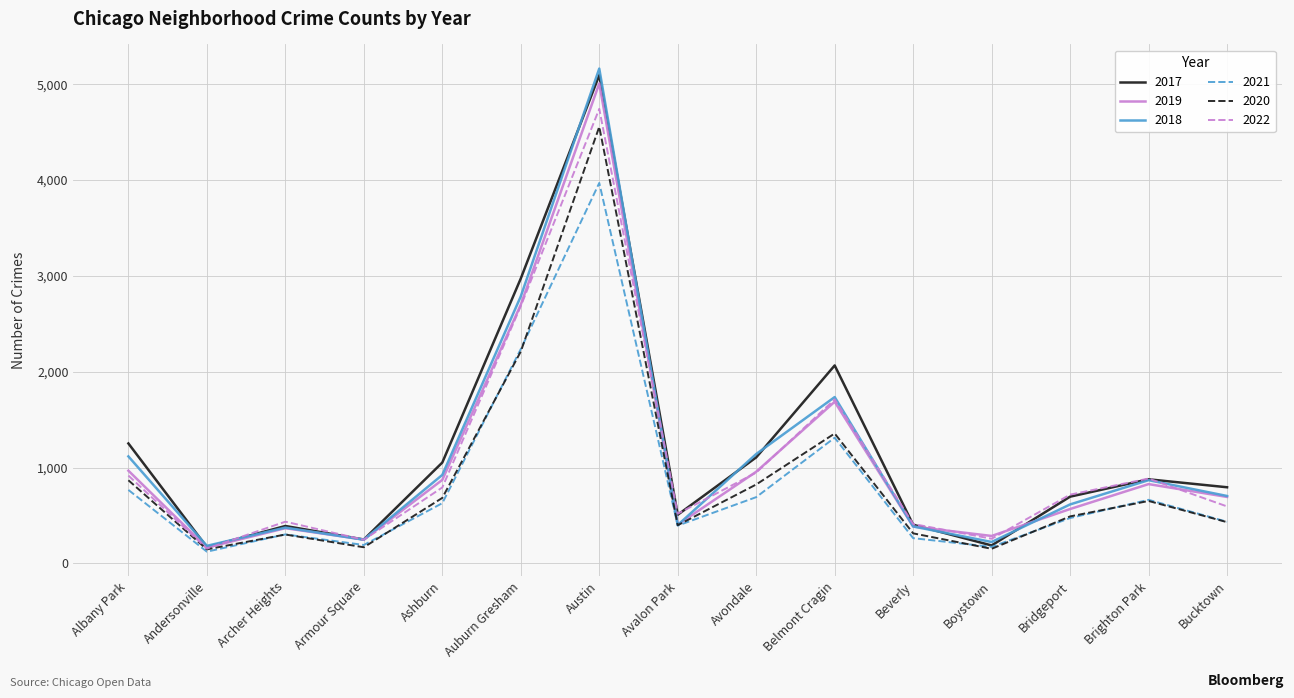

What is the difference between the maximum and second lowest values in the 2020 series?

4403